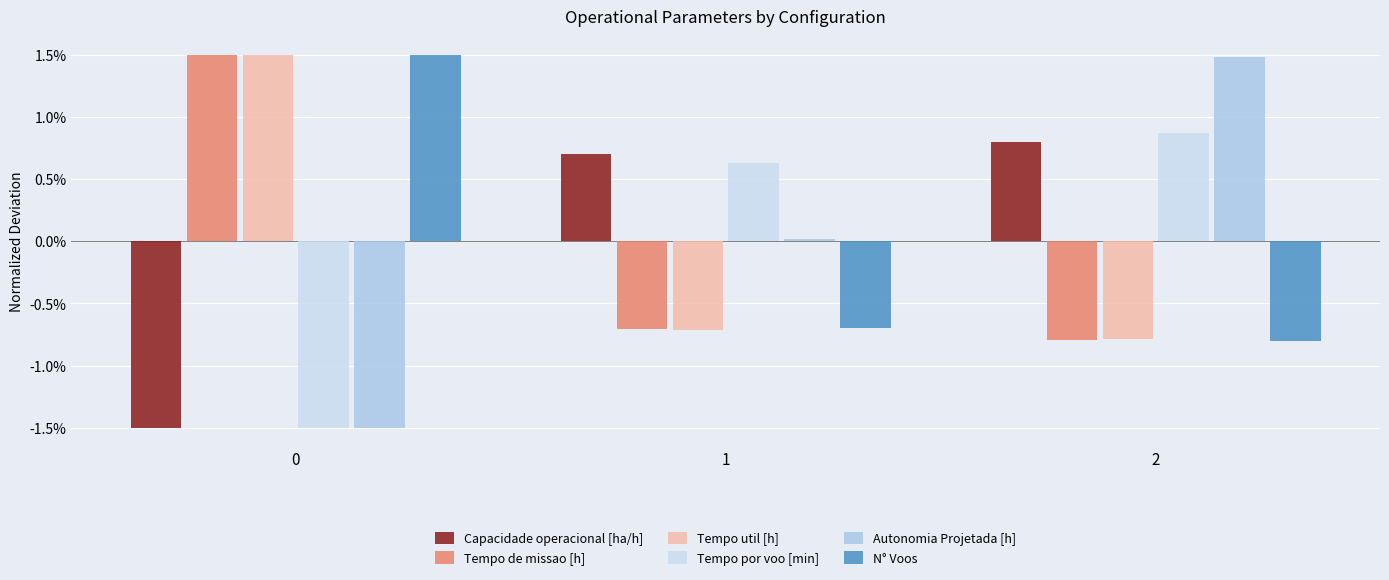

The value of Autonomia Projetada [h] at 0 is -0.8. True or false?

False